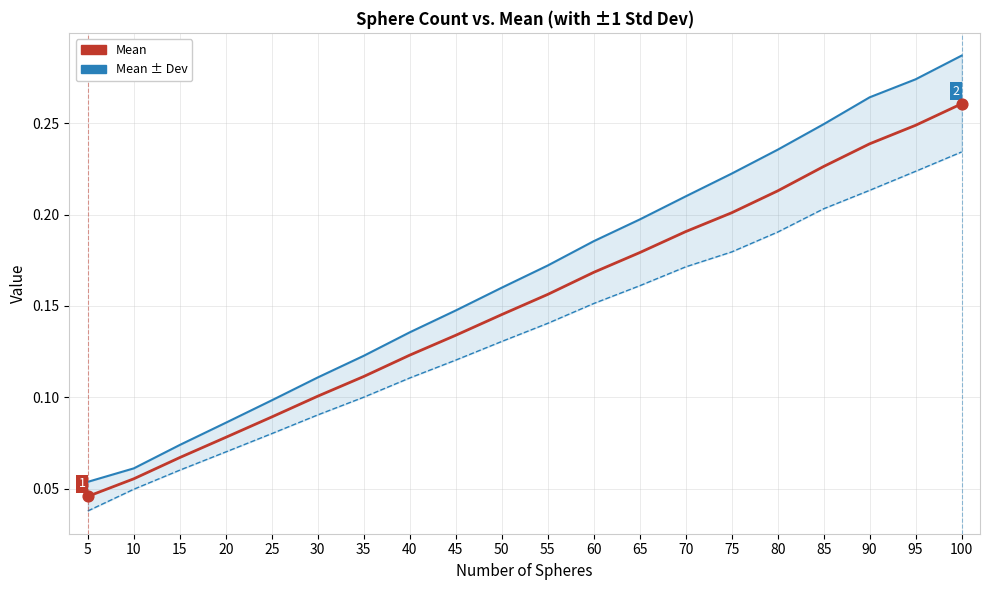

What is the total value across all series at 65?

0.5